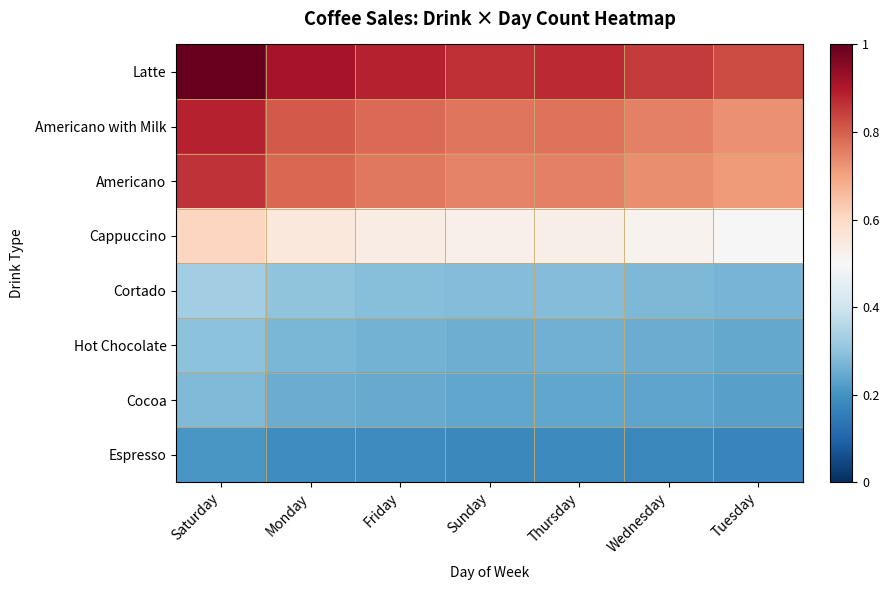

What is the minimum value shown in the chart?

0.2